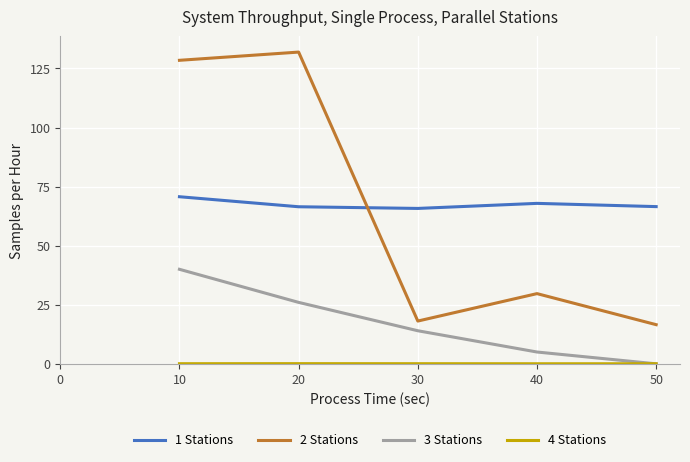

The value of 1 Stations at 50 is 45.8. True or false?

False